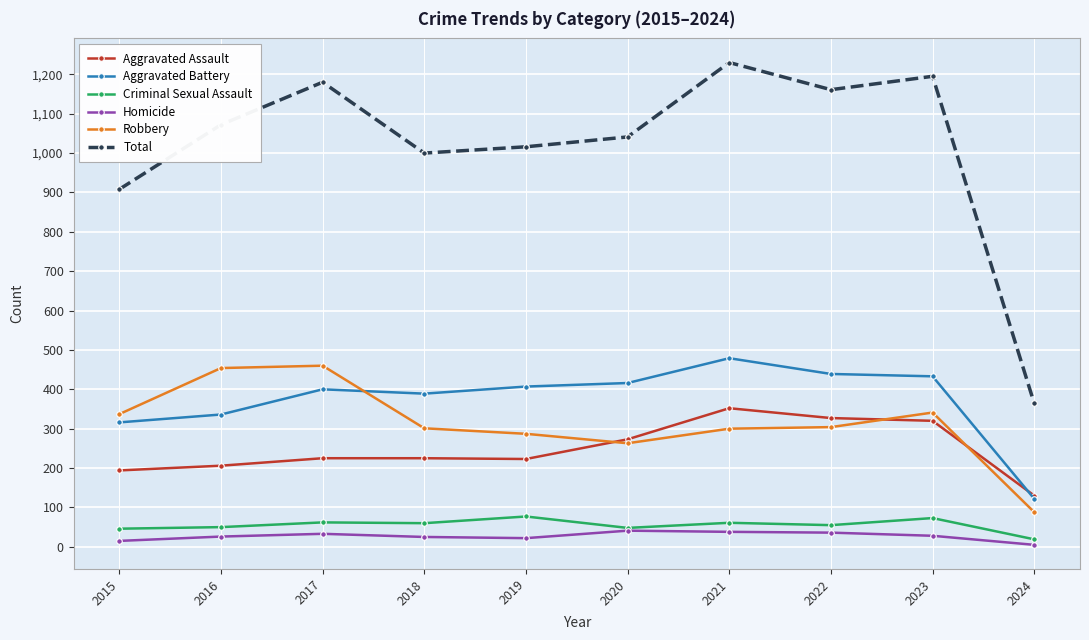

What is the spread (max minus min) of values at 2017?

1147